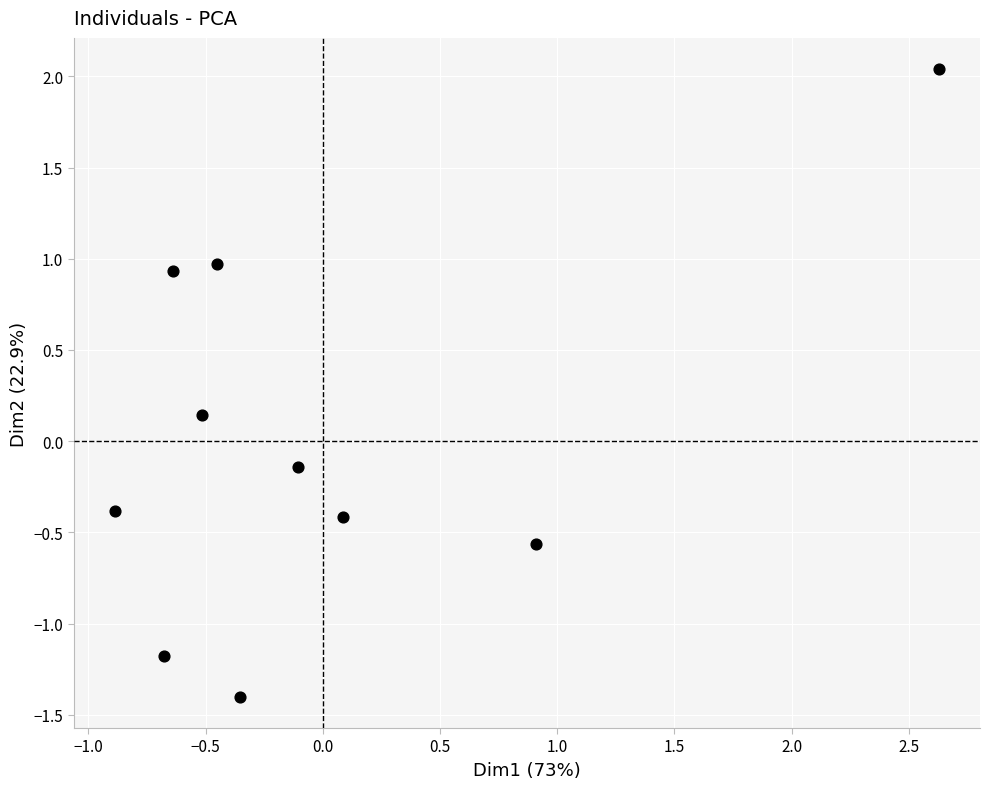

What is the range of Y values (max minus min)?

3.4